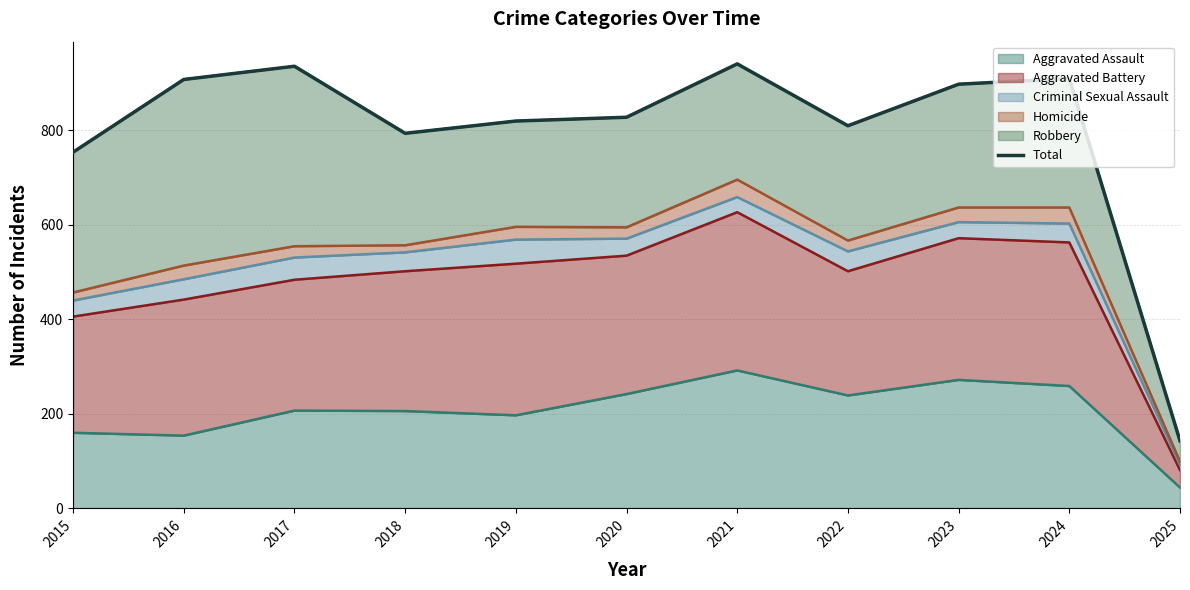

How many points are higher than both their immediate neighbors (excluding endpoints)?

3